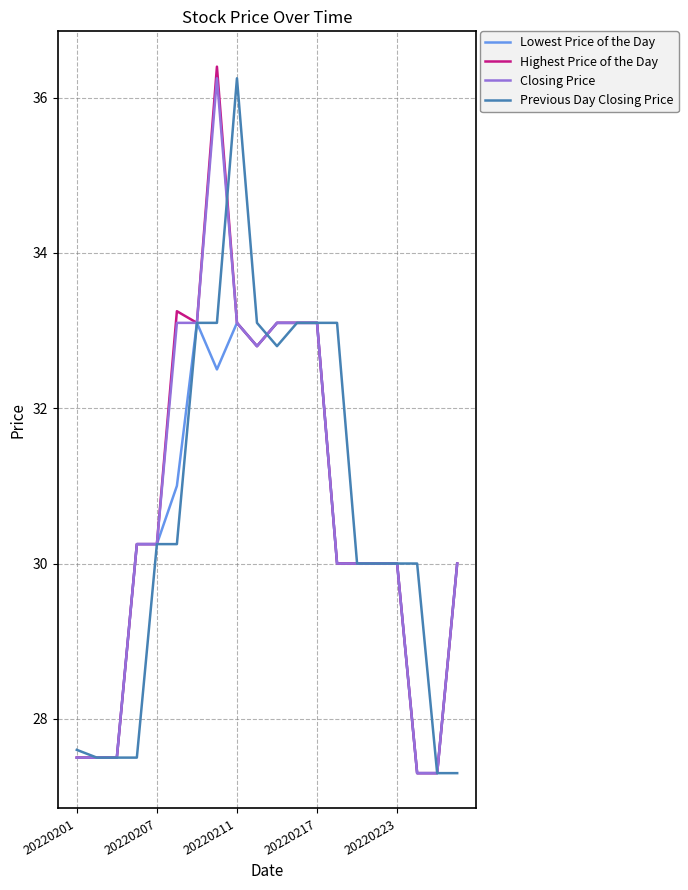

What is the smallest value displayed?

27.3